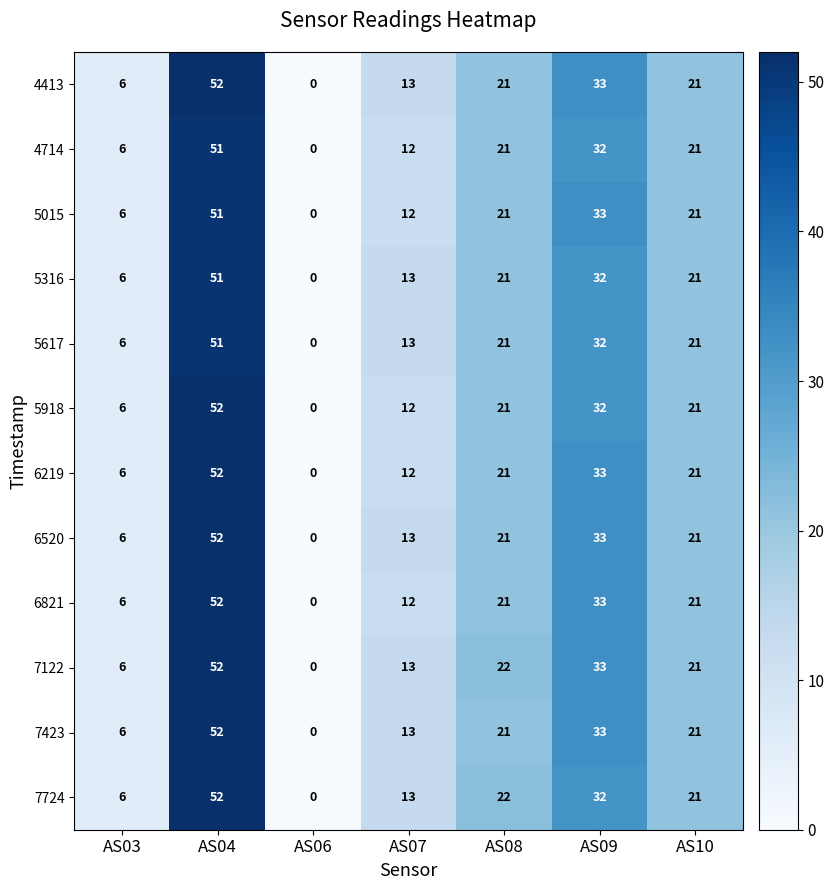

How many data points in 5015 are less than 21?

3